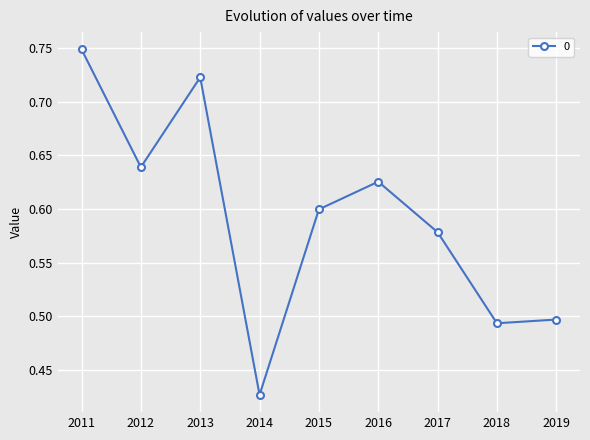

Where is the data nearest to the value 0?

2014